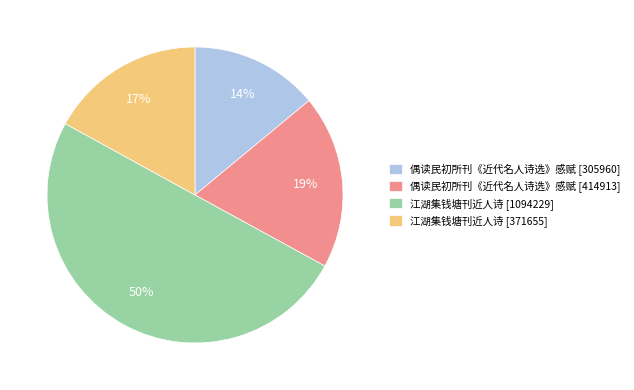

What percentage is the 江湖集钱塘刊近人诗 [1094229] slice, to the nearest percent?

50%